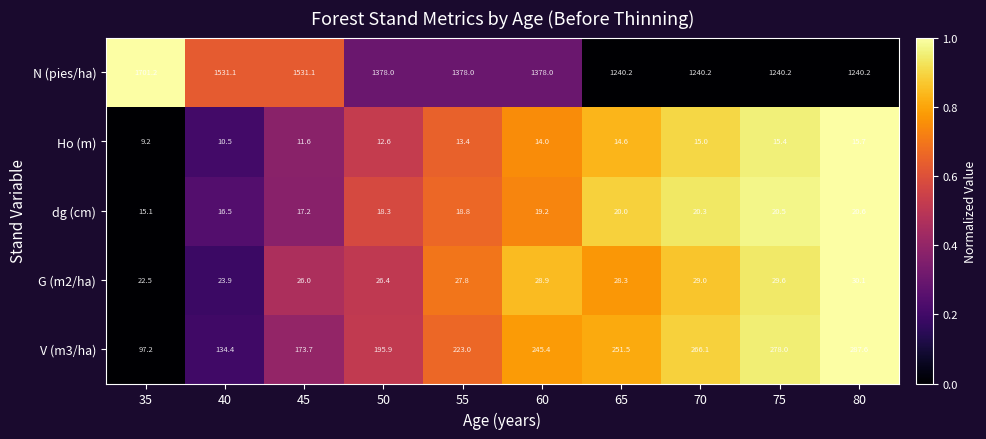

At which label is dg (cm) closest to 17?

45